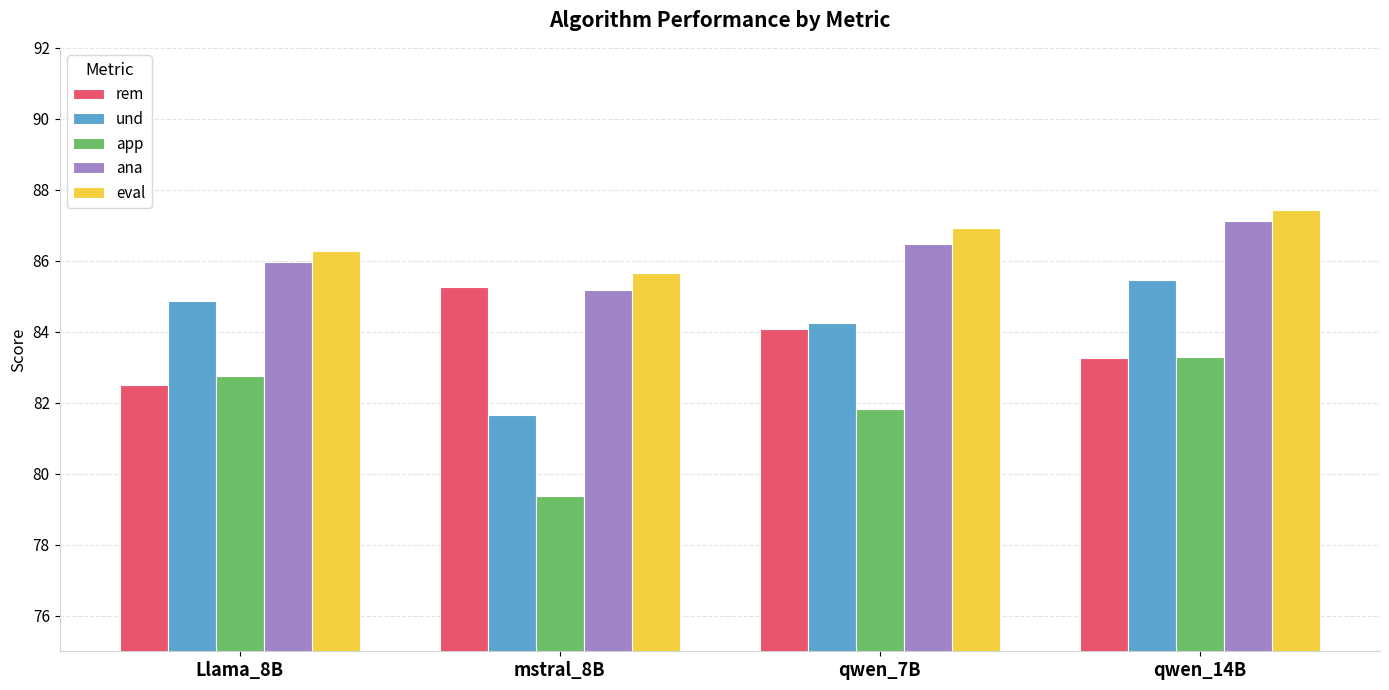

Where is app nearest to the value 81?

qwen_7B